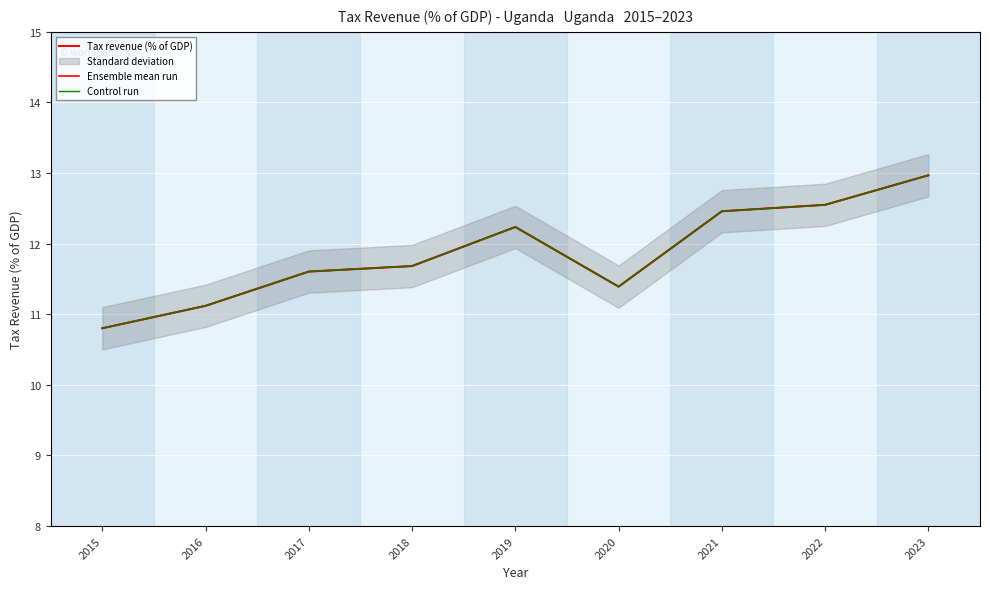

What is the difference between the second highest and minimum values in the Tax revenue (% of GDP) series?

1.7